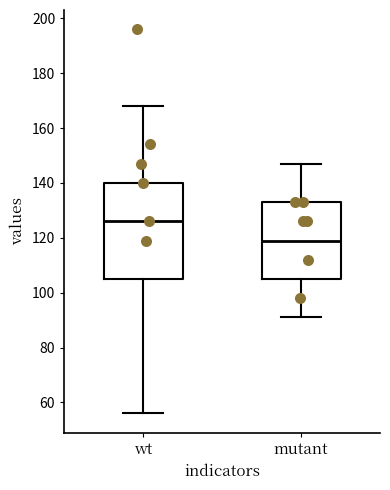

Reading left to right, transcribe this box plot: for each box, give where its median line is, the range the box spans, and where its two whiskers end, as read against the y-axis. The values are not printed on the chart, so give them approximately, as read against the axis.

wt: median 126, box 106 to 140, whiskers 56 to 168
mutant: median 120, box 106 to 134, whiskers 92 to 148